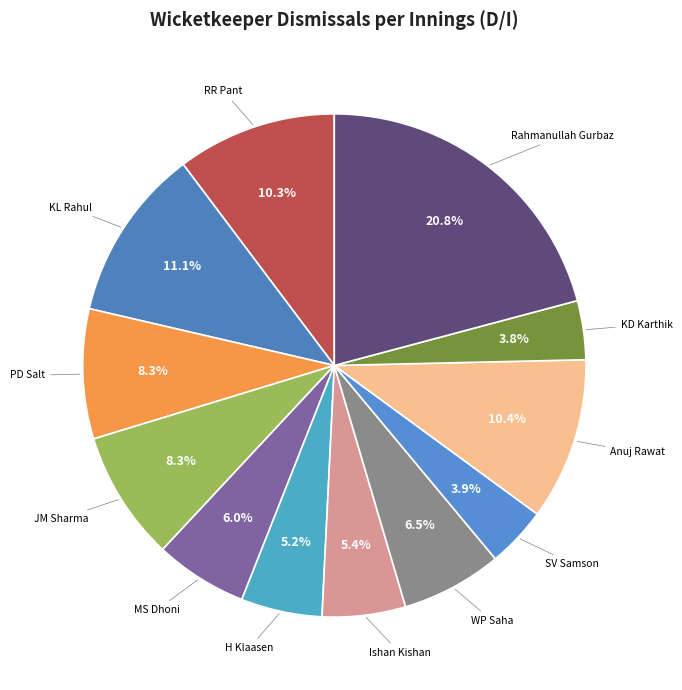

Is PD Salt the majority of the pie?

No